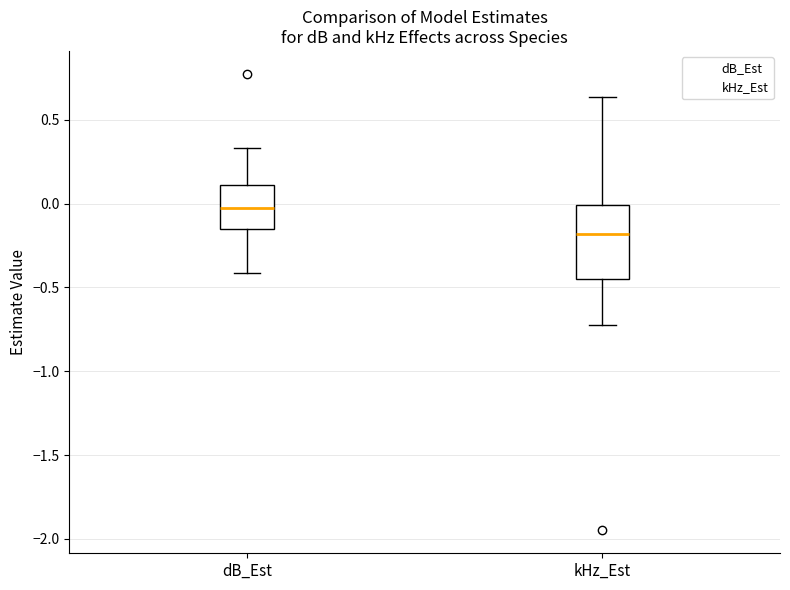

Reading left to right, read every box against the y-axis: the position of its median line, the range the box covers, and the ends of its whiskers. The values are not printed on the chart, so give them approximately, as read against the axis.

dB_Est: median -0.05, box -0.15 to 0.10, whiskers -0.40 to 0.35
kHz_Est: median -0.20, box -0.45 to 0.00, whiskers -0.70 to 0.65